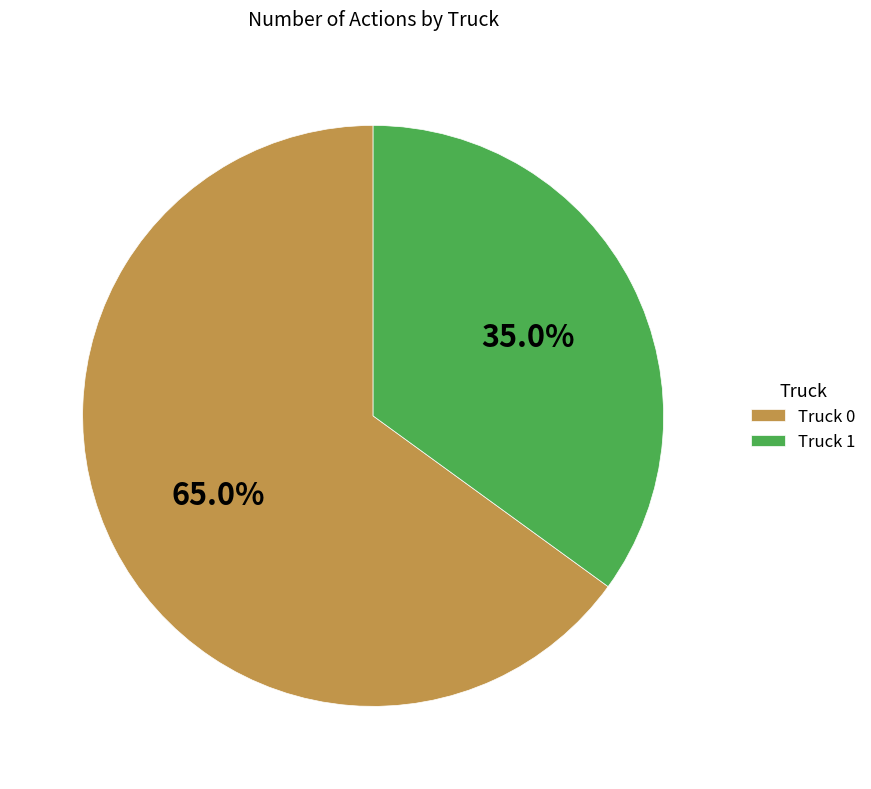

The Truck 0 slice represents 52% of the pie. True or false?

False